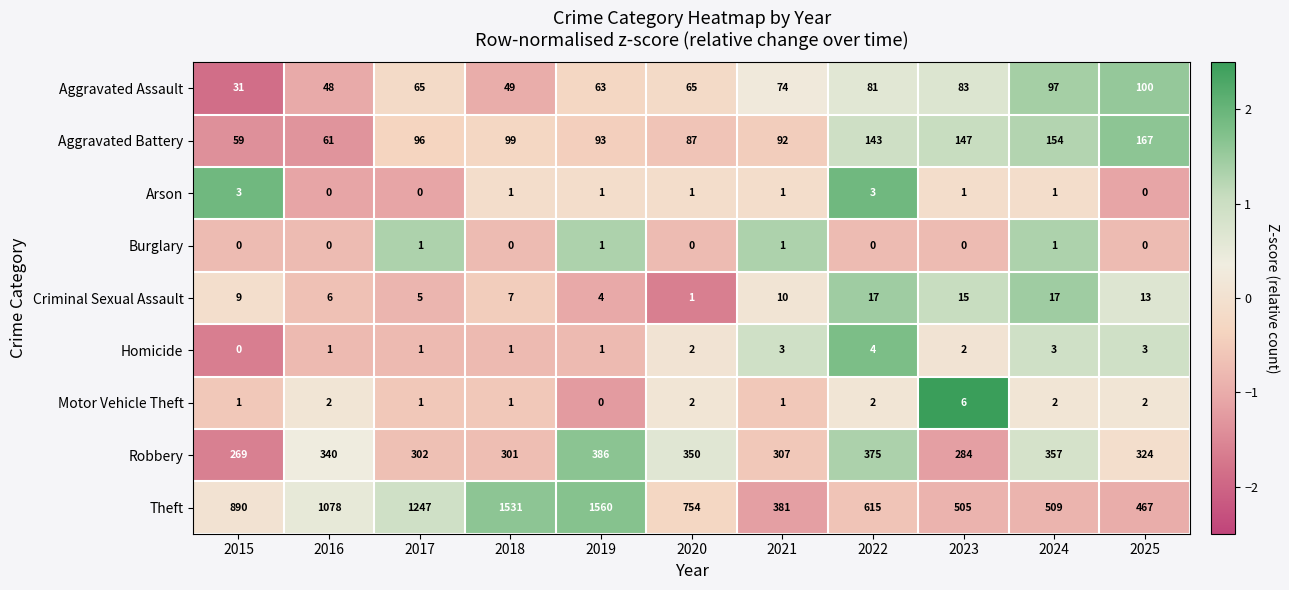

At how many categories does at least one series exceed 0?

11